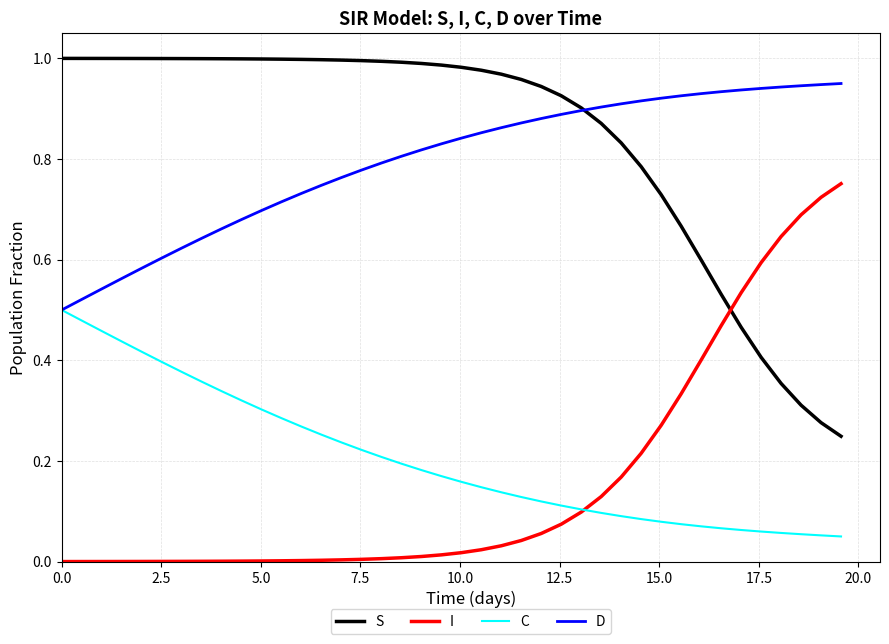

Which series has the largest total across all categories?

S